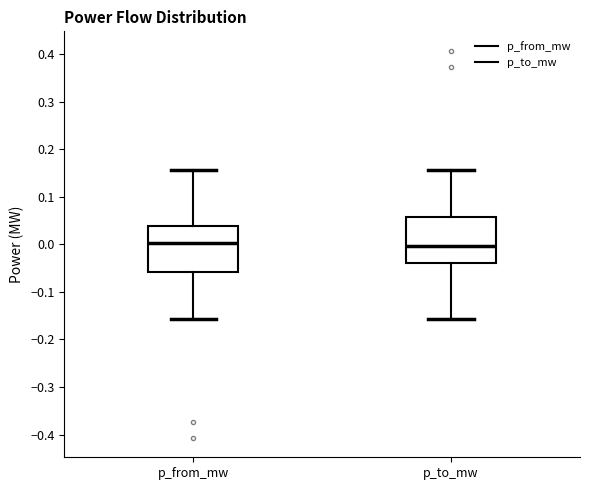

Reading left to right, transcribe this box plot: for each box, give where its median line is, the range the box spans, and where its two whiskers end, as read against the y-axis. The values are not printed on the chart, so give them approximately, as read against the axis.

p_from_mw: median 0.00, box -0.06 to 0.04, whiskers -0.16 to 0.16
p_to_mw: median 0.00, box -0.04 to 0.06, whiskers -0.16 to 0.16